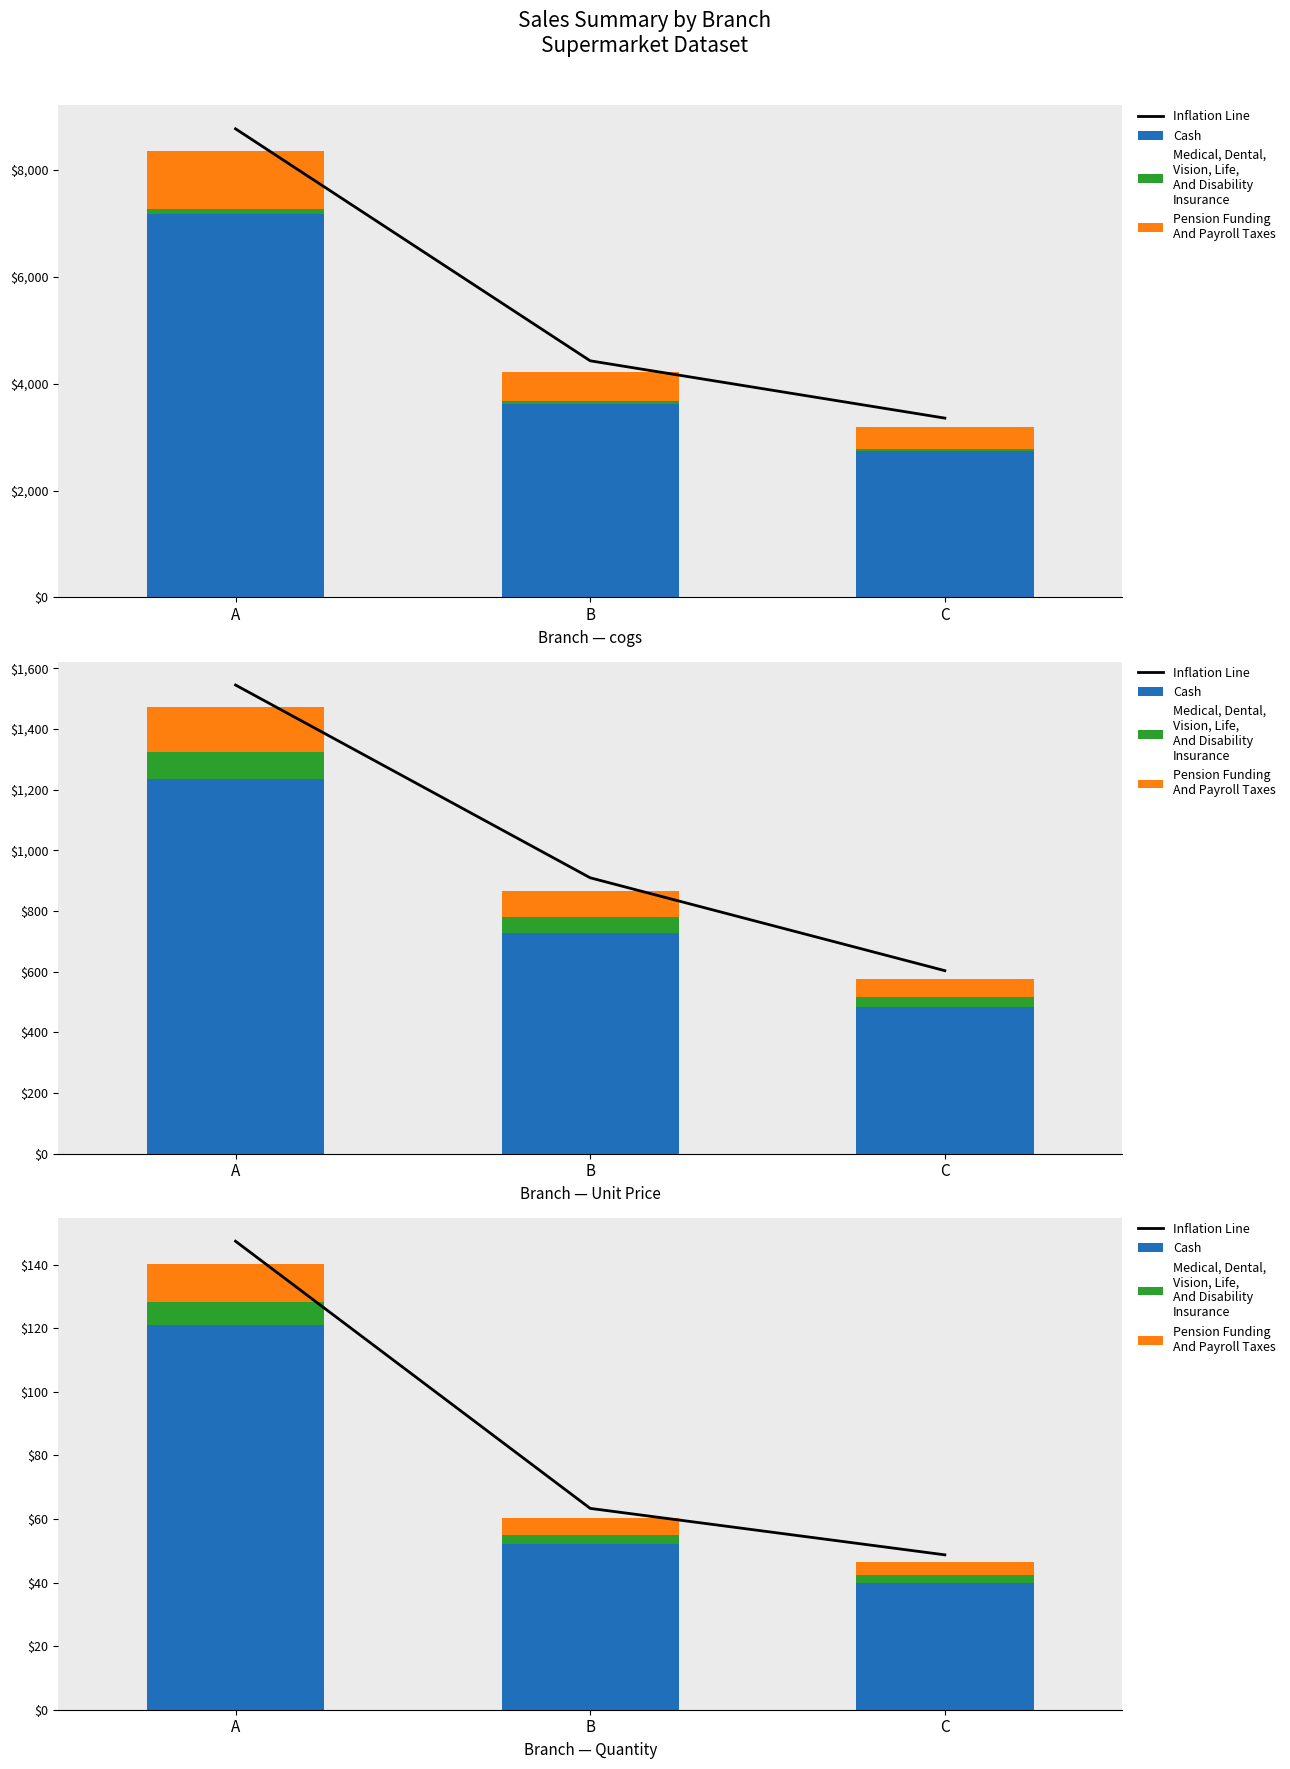

At which label does Pension Funding
And Payroll Taxes reach its peak?

A